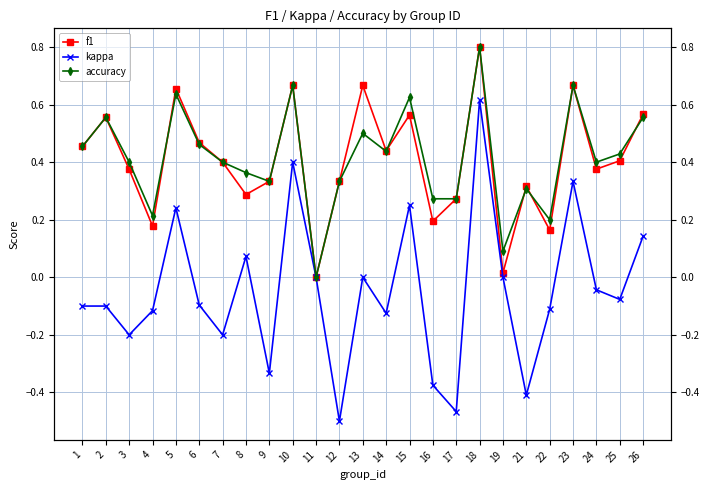

Reading left to right, list all the values displayed in this chart.

f1: 0.5	0.6	0.4	0.2	0.7	0.5	0.4	0.3	0.3	0.7	0.0	0.3	0.7	0.4	0.6	0.2	0.3	0.8	0.0	0.3	0.2	0.7	0.4	0.4	0.6
kappa: -0.1	-0.1	-0.2	-0.1	0.2	-0.1	-0.2	0.1	-0.3	0.4	0.0	-0.5	0.0	-0.1	0.2	-0.4	-0.5	0.6	0.0	-0.4	-0.1	0.3	-0.0	-0.1	0.1
accuracy: 0.5	0.6	0.4	0.2	0.6	0.5	0.4	0.4	0.3	0.7	0.0	0.3	0.5	0.4	0.6	0.3	0.3	0.8	0.1	0.3	0.2	0.7	0.4	0.4	0.6